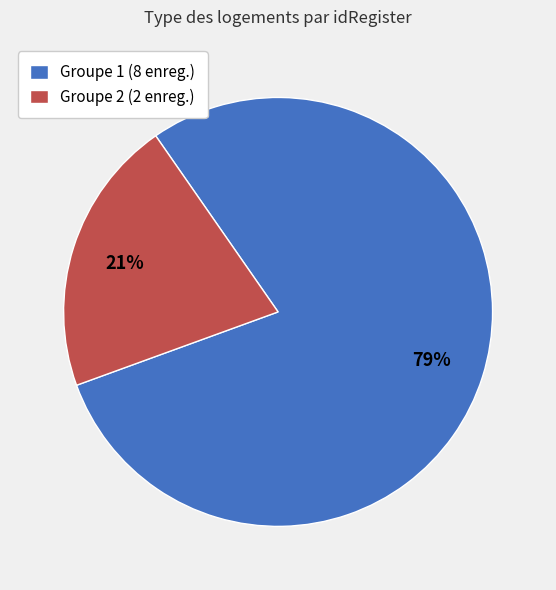

What is the majority slice?

Groupe 1 (8 enreg.)